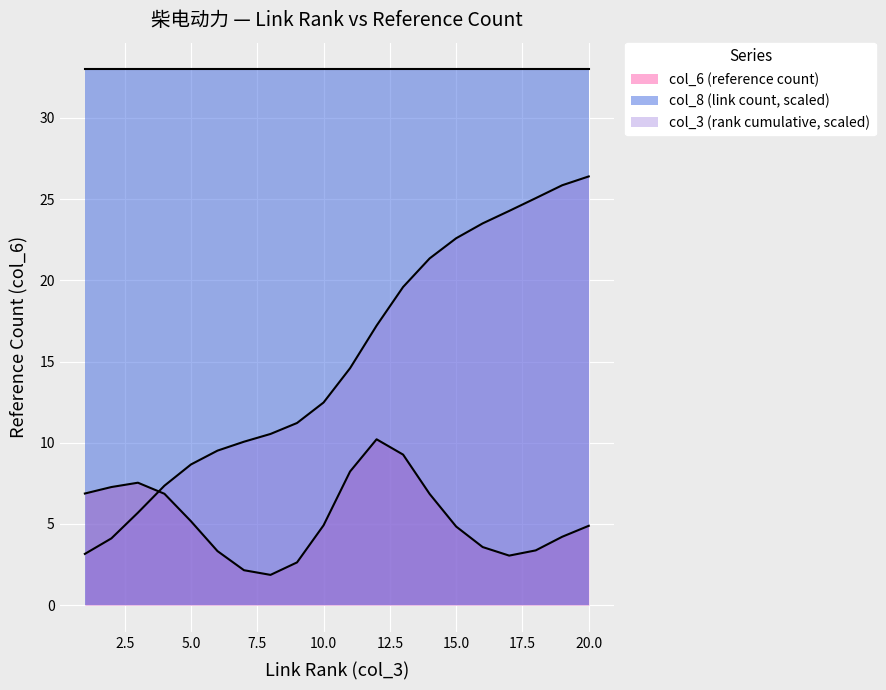

What is the maximum value shown in the chart?

33.0